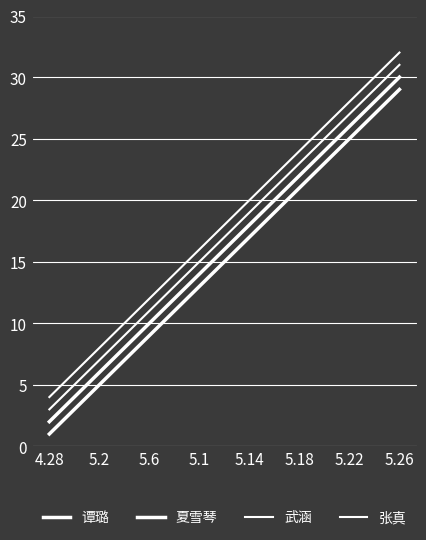

At which category does the chart reach its peak across all series?

5.26